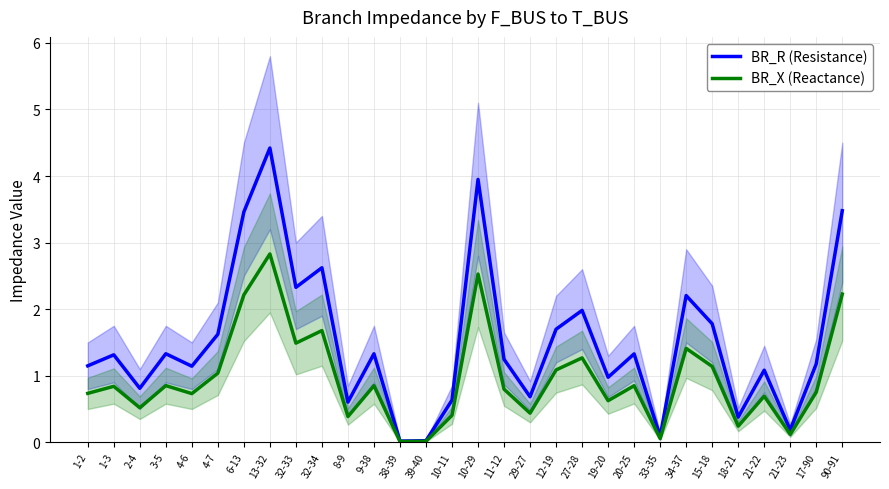

What is the difference between the second highest and second lowest values in the BR_X (Reactance) series?

2.5